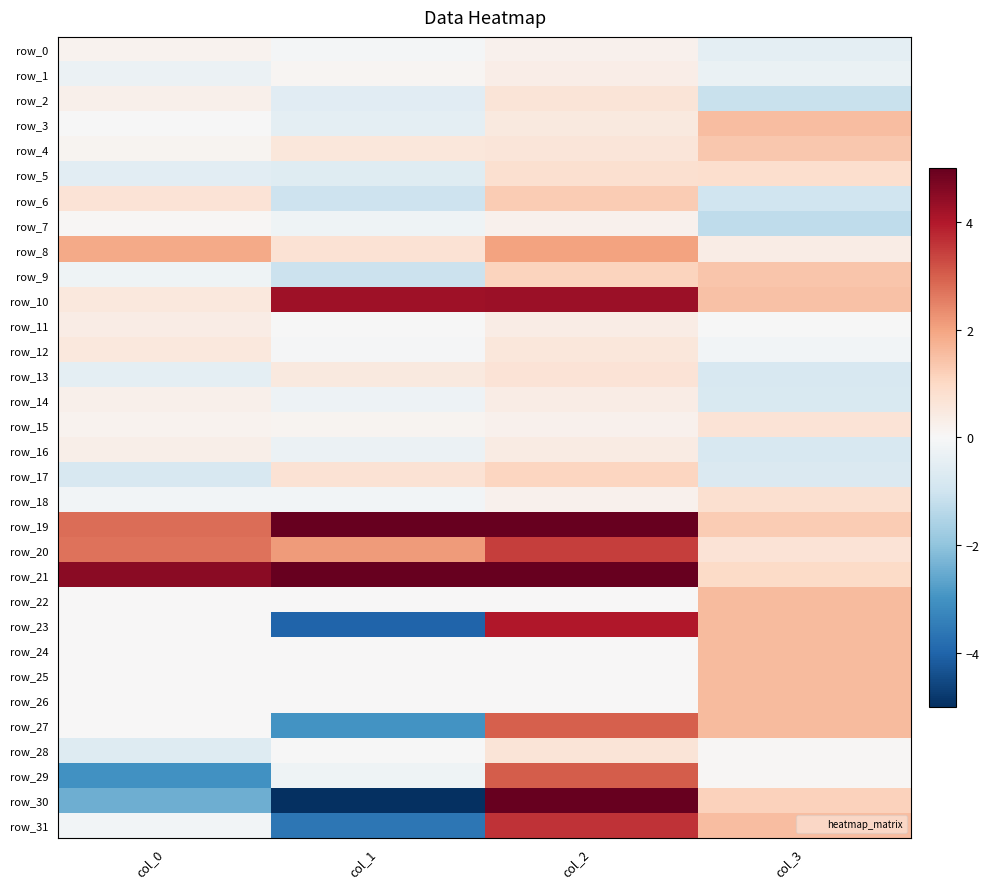

How many values in row_2 are below zero?

2